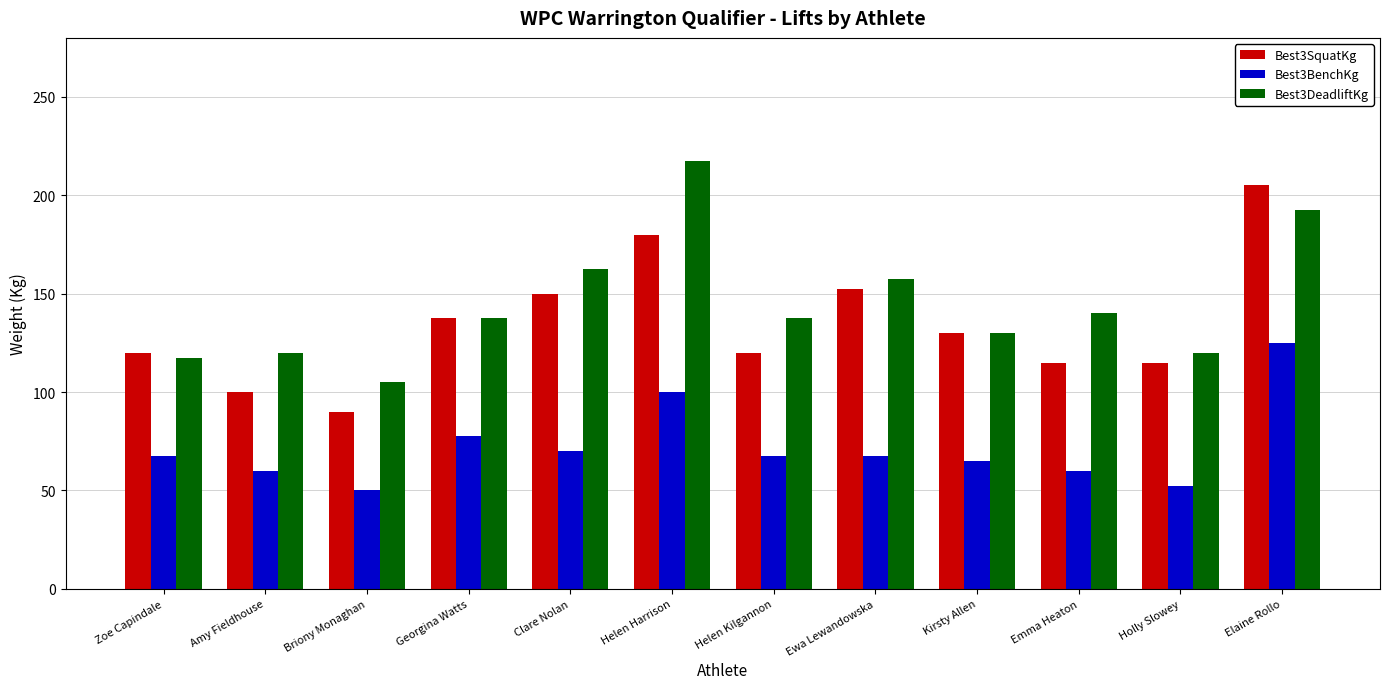

Rank the series by their maximum value, from lowest to highest.

Best3BenchKg, Best3SquatKg, Best3DeadliftKg